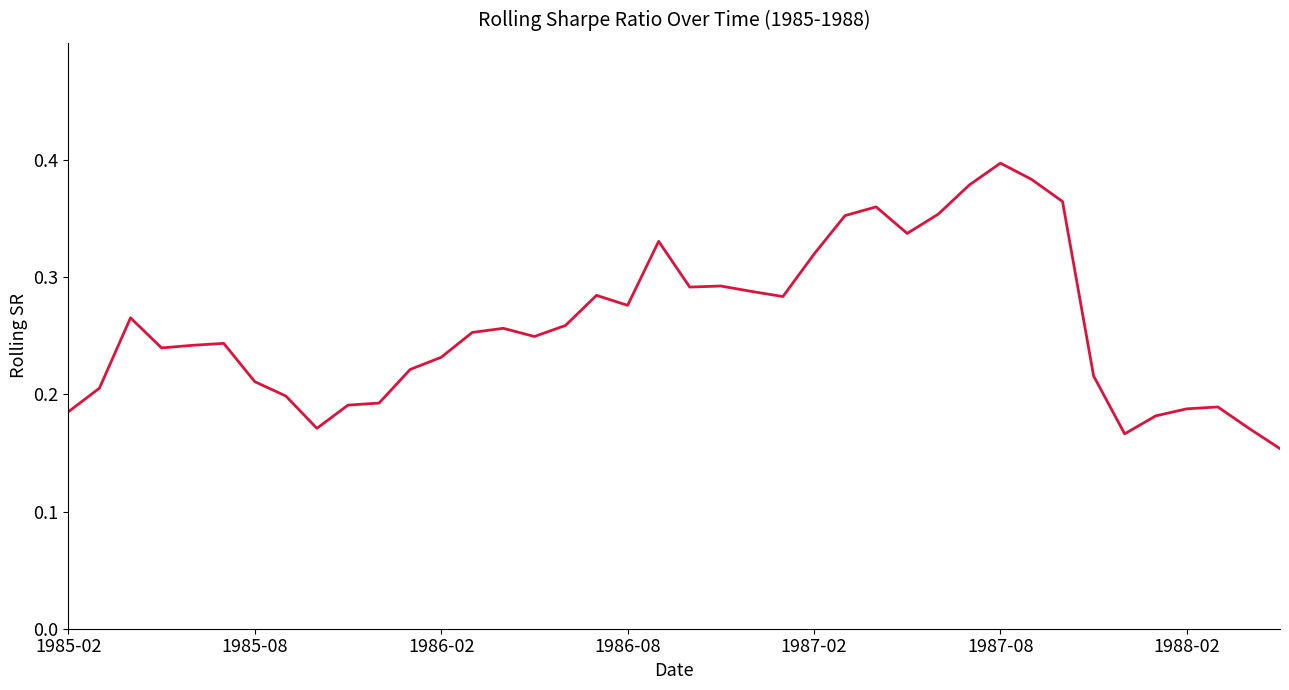

Count the number of data series in this chart.

1